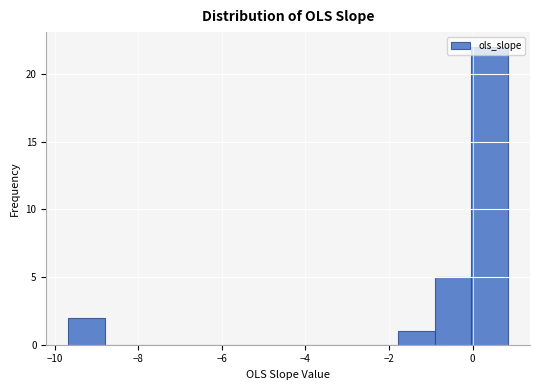

Which range on the x-axis has the tallest bar?

0.0 to 0.8